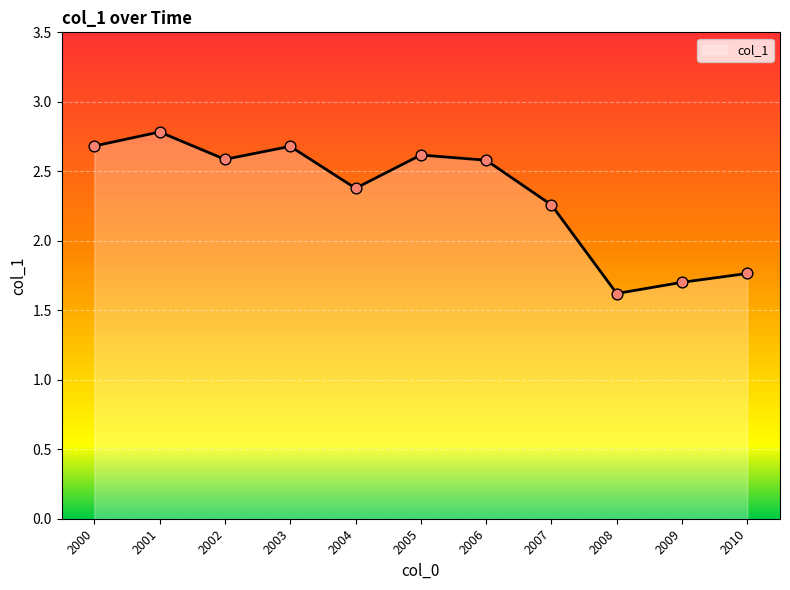

Which has a higher value, 2006 or 2010?

2006